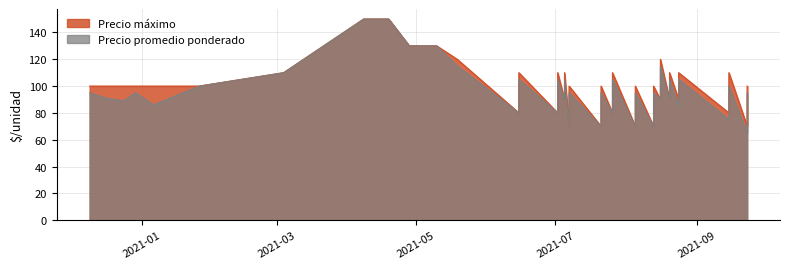

List the series in order of their overall mean, lowest first.

Precio promedio ponderado, Precio maximo